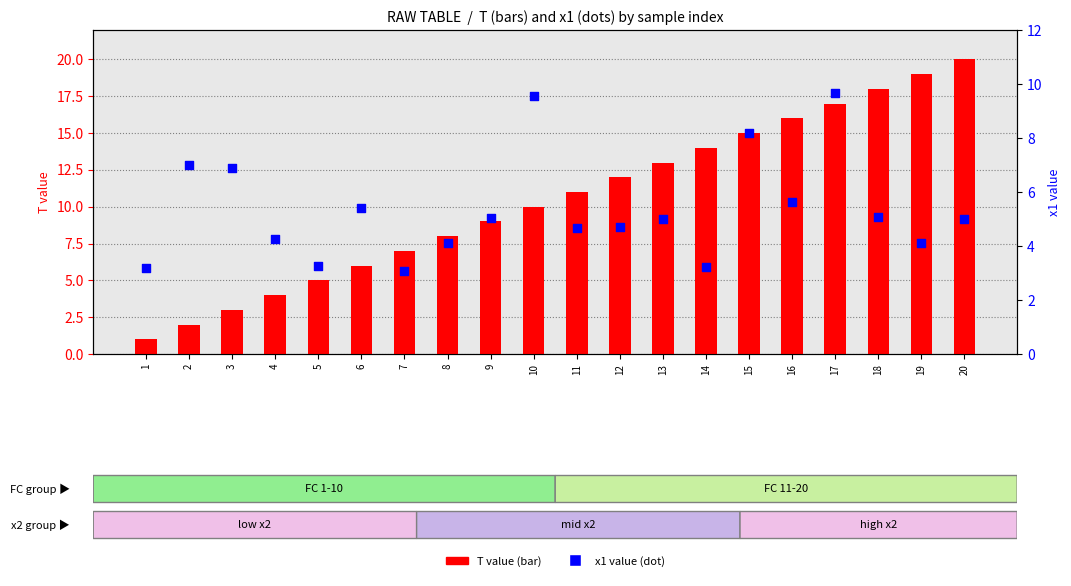

Which series reaches the maximum Y coordinate?

T (row index)